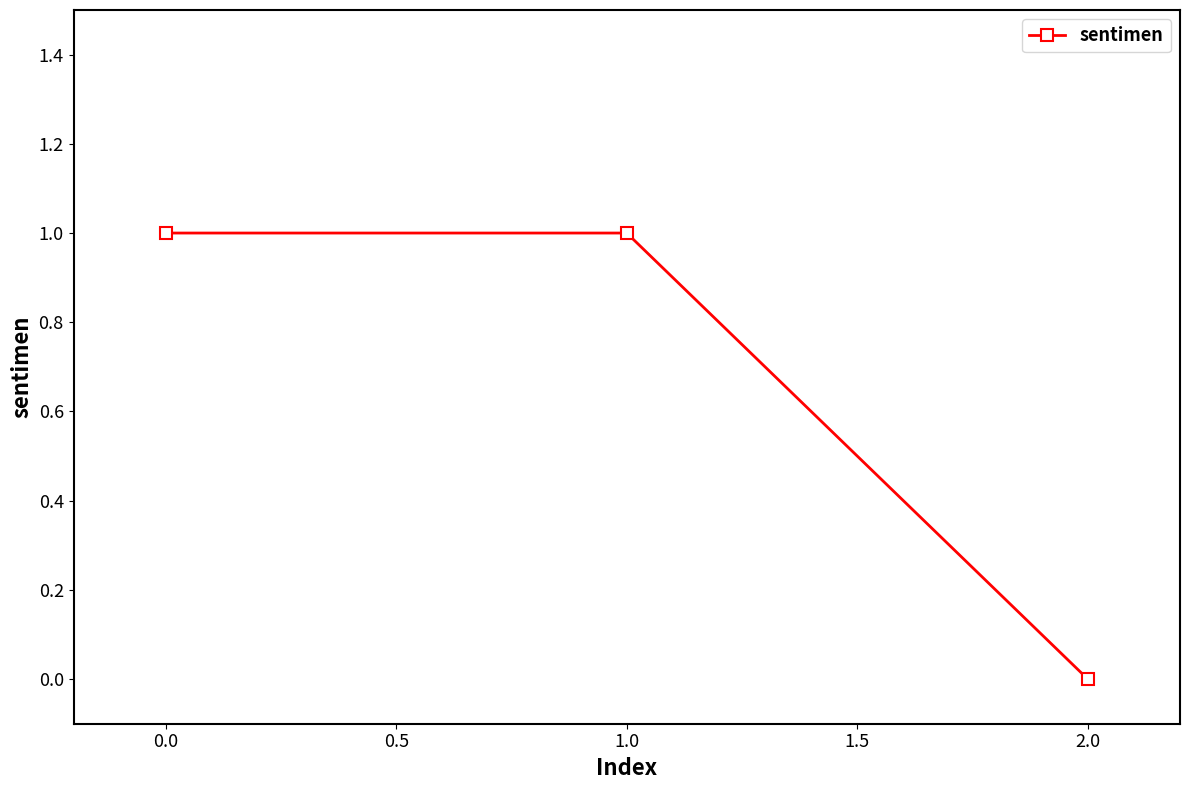

The chart shows a value of 1 at 0.0. True or false?

True